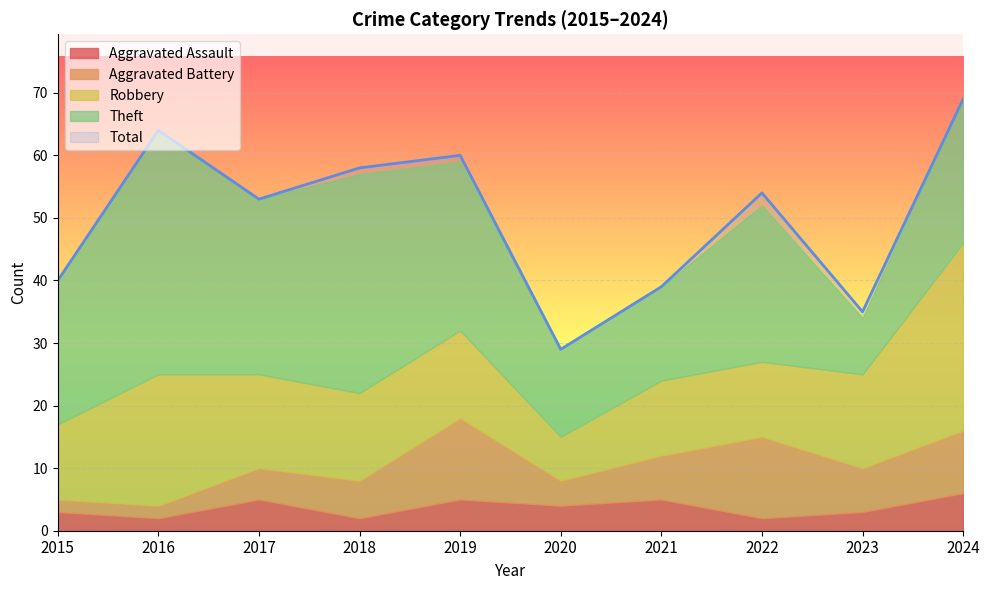

What is the difference between the maximum and minimum values in the Aggravated Battery series?

11